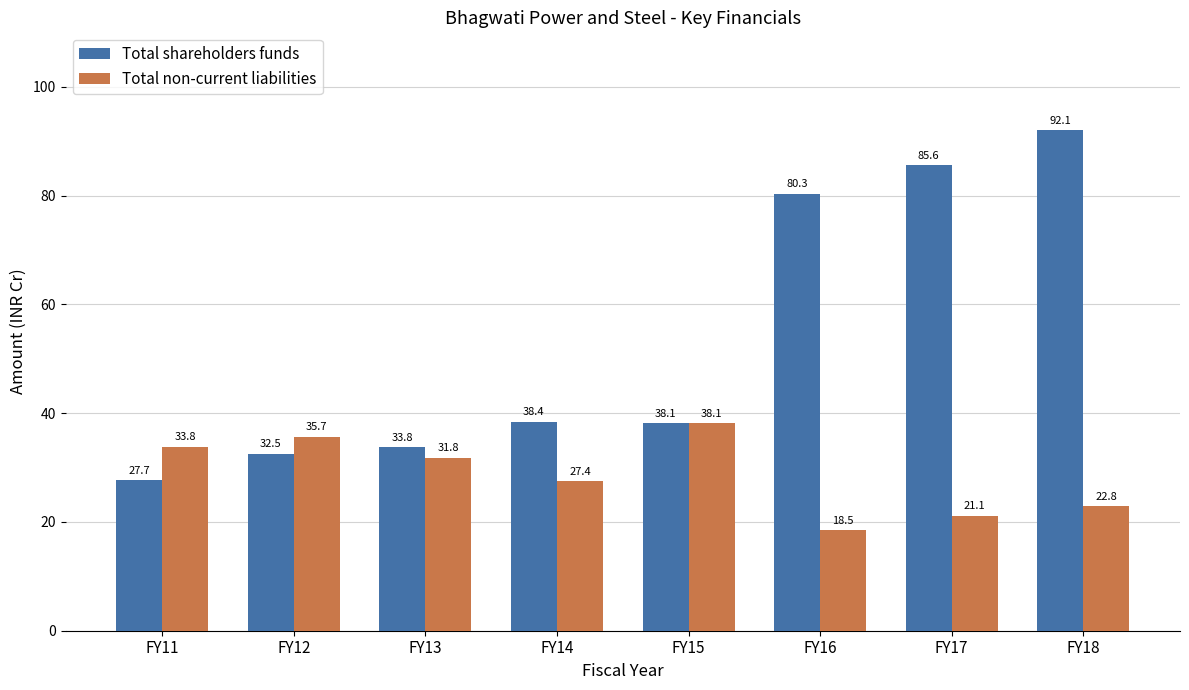

Is it true that Total shareholders funds equals 83277212 at FY14?

False